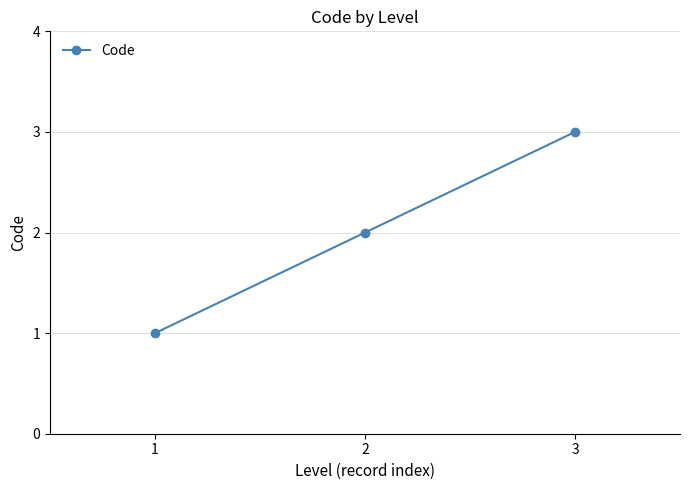

Reading left to right, extract all data points from this chart.

1	2	3